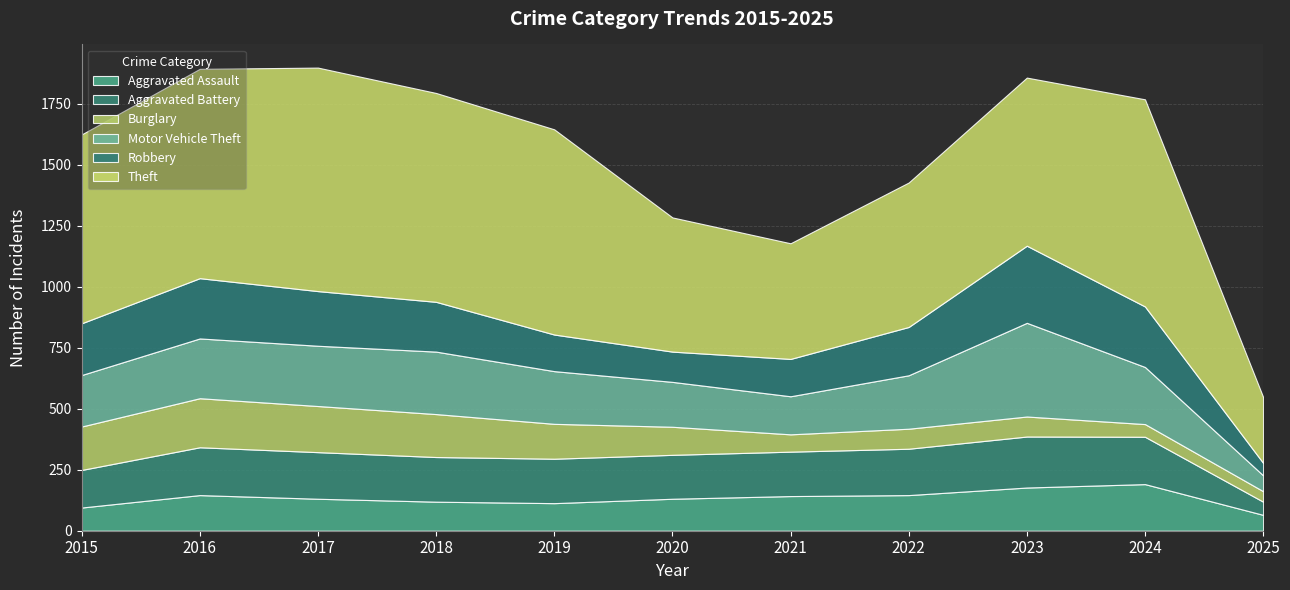

True or false: Burglary has a value of 205 at 2019.

False